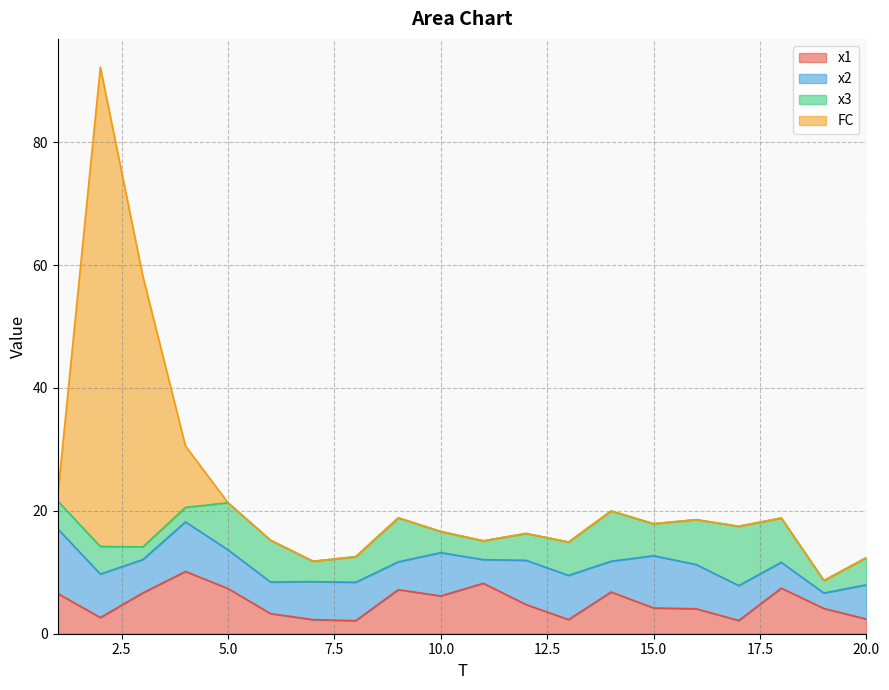

Which series changed the most between 2 and 10?

FC